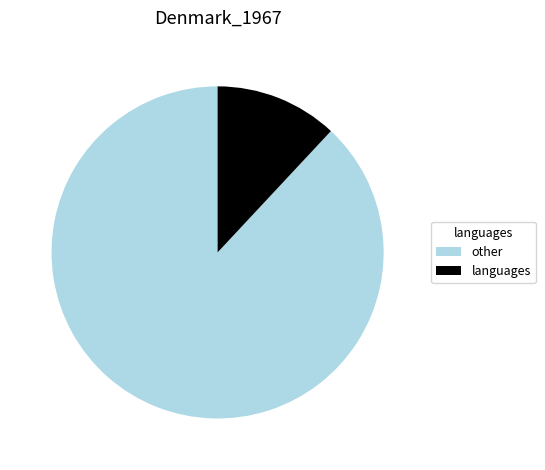

Rank the categories by value from lowest to highest.

languages, other